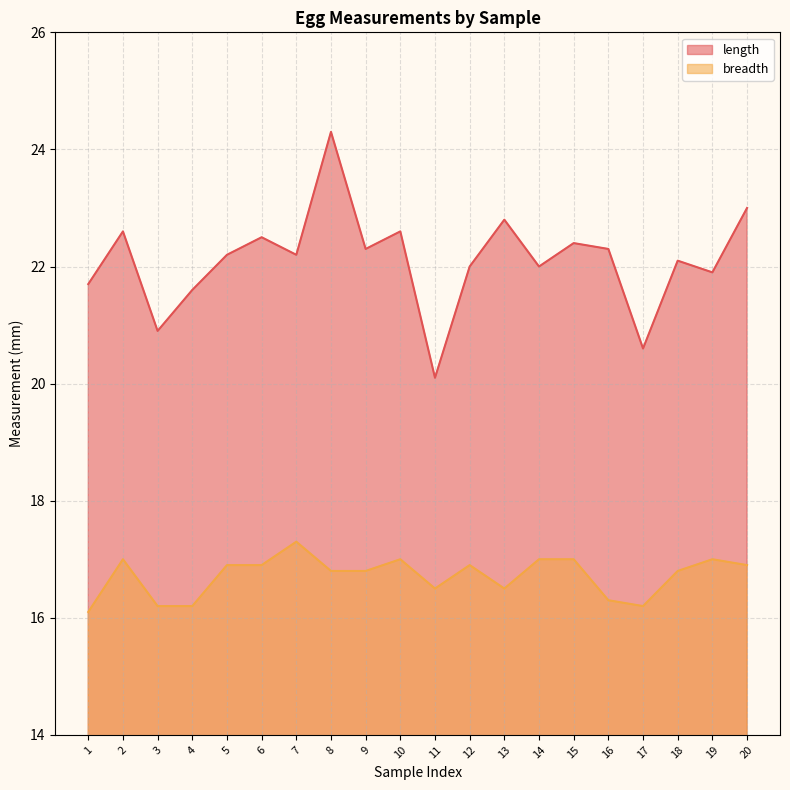

True or false: breadth and length intersect in this chart.

False